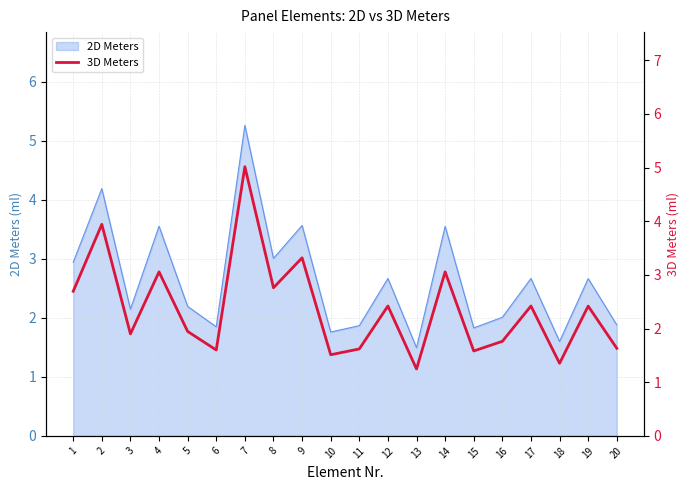

How many values exceed 2?

10